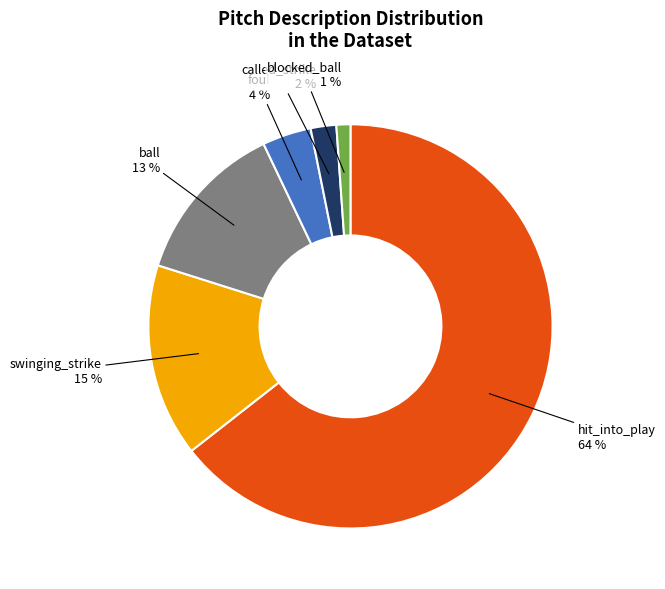

To the nearest percent, what is the average slice percentage?

17%